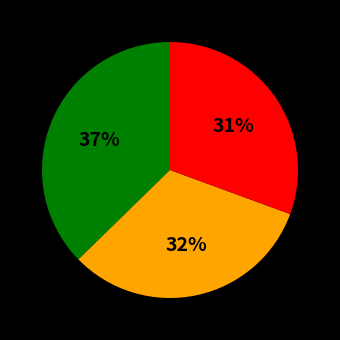

Does any single category account for the majority?

No